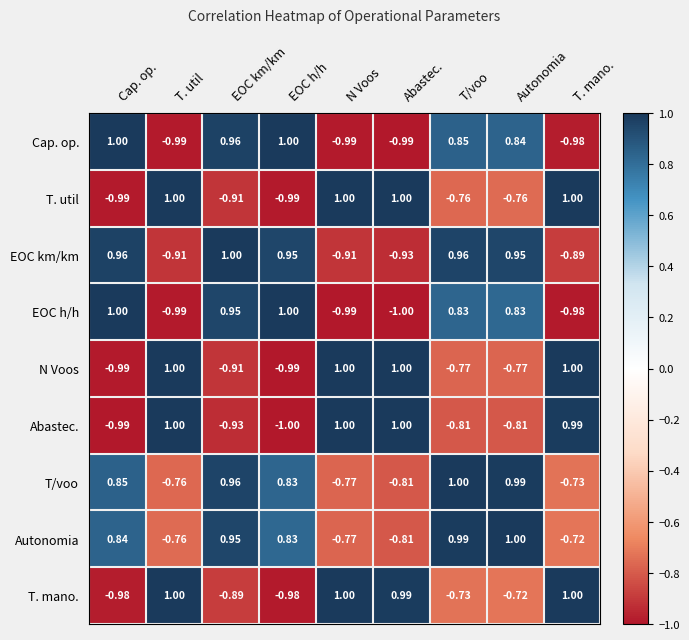

Which series changed the most between N Voos and T/voo?

EOC km/km